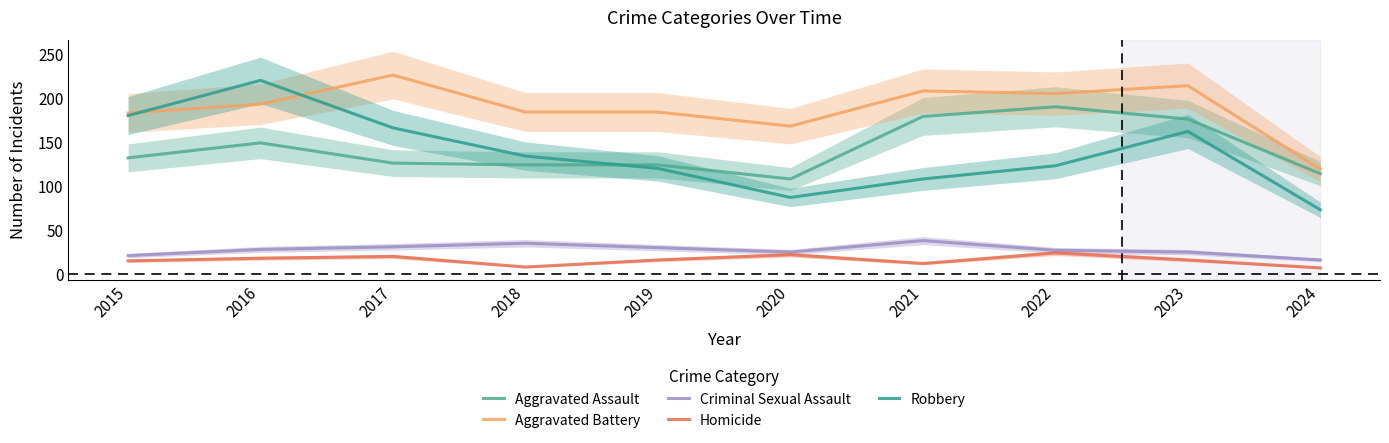

How many values in the Criminal Sexual Assault series are below 28?

5